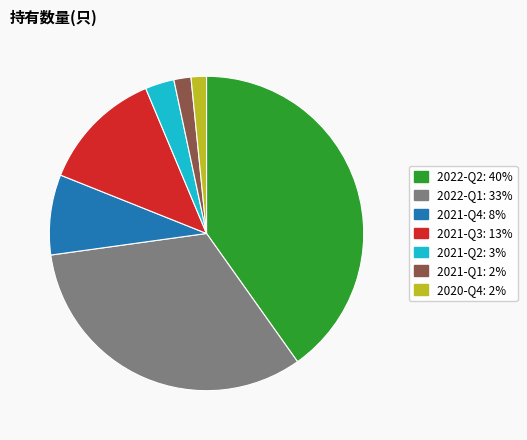

Which slice is the largest?

2022-Q2